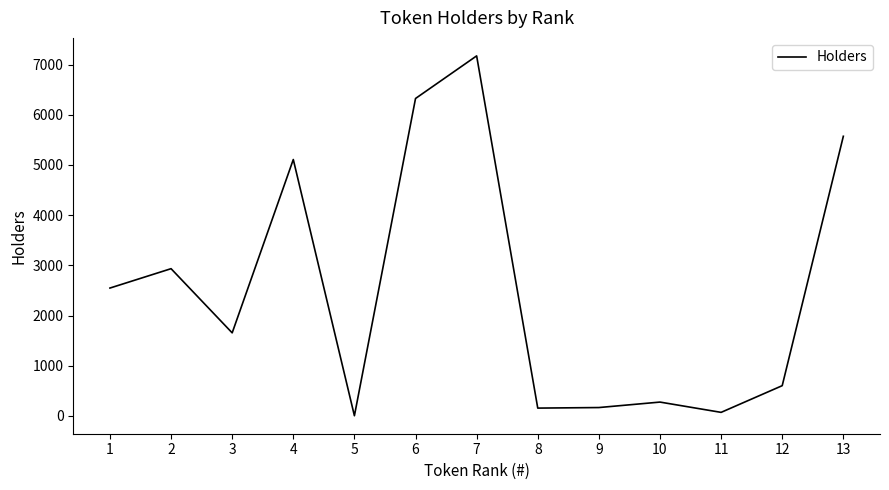

Is it true that the value at 12 is 1083?

False